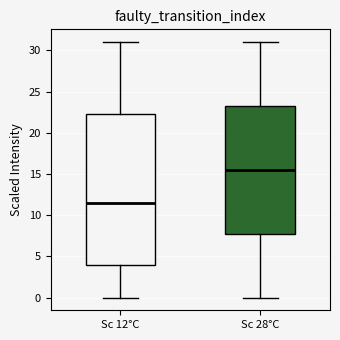

Which box is the tallest, from its lower edge to its upper edge?

Sc 12°C